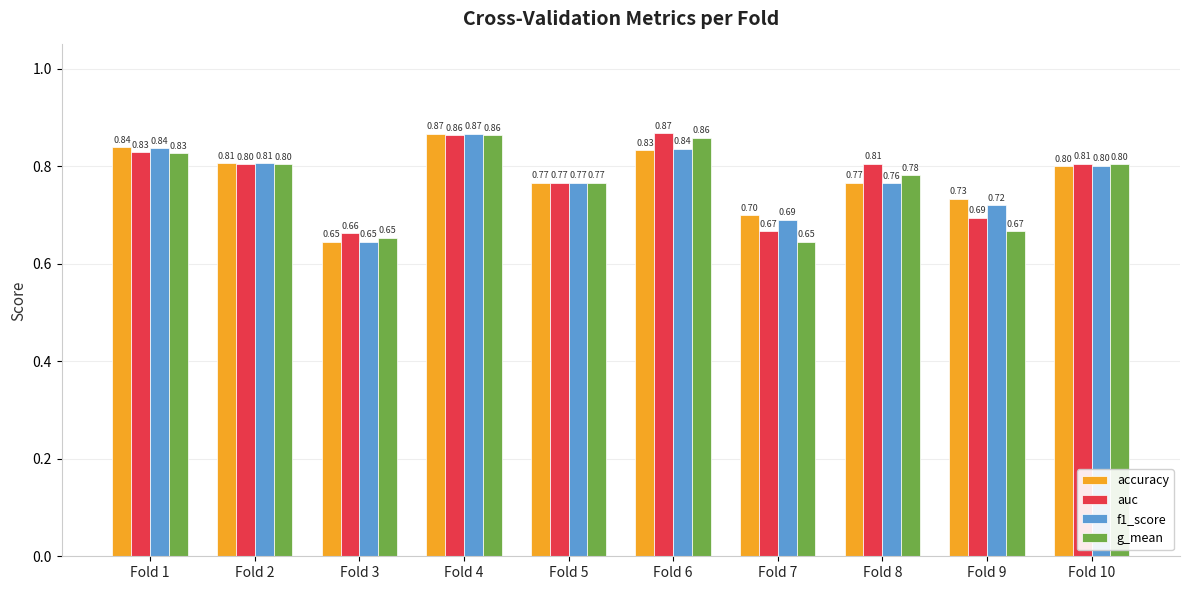

How many groups of bars are there?

10